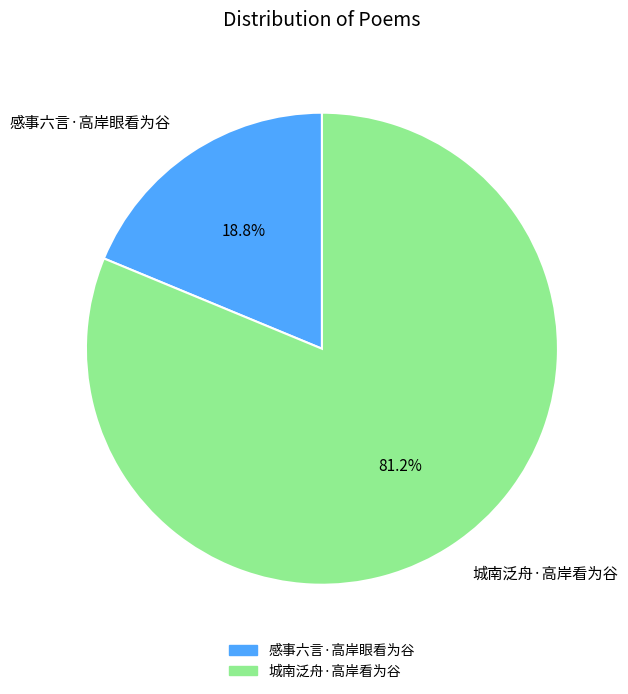

Between 城南泛舟·高岸看为谷 and 感事六言·高岸眼看为谷, which is larger?

城南泛舟·高岸看为谷